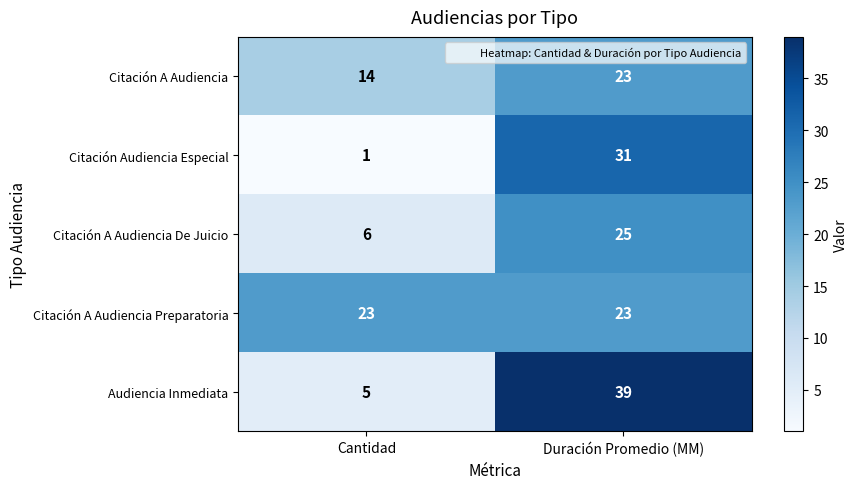

What is the sum of the Citación A Audiencia values at Cantidad and Duración Promedio (MM)?

37